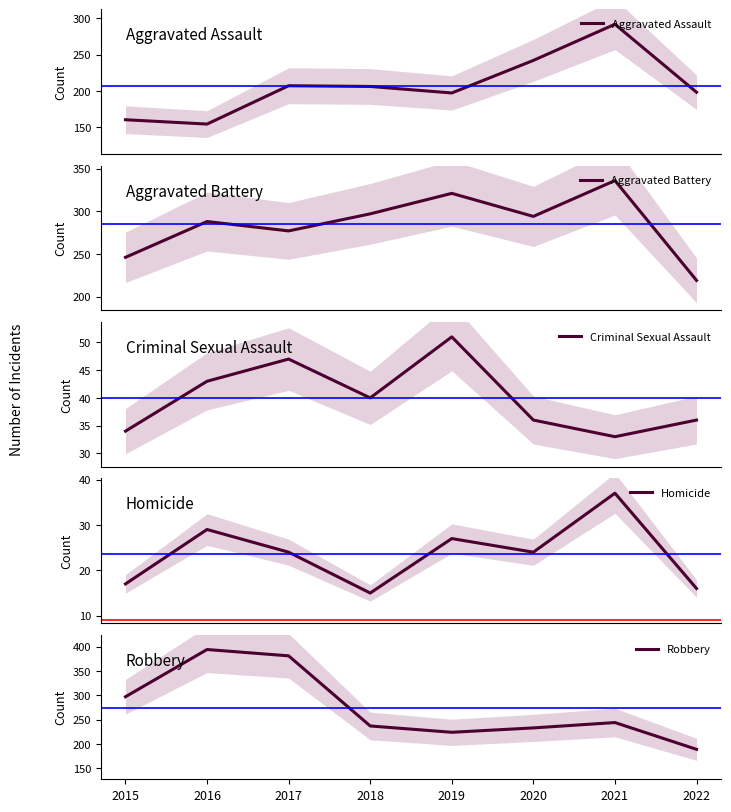

What is the difference between the highest and lowest values at 2022?

203